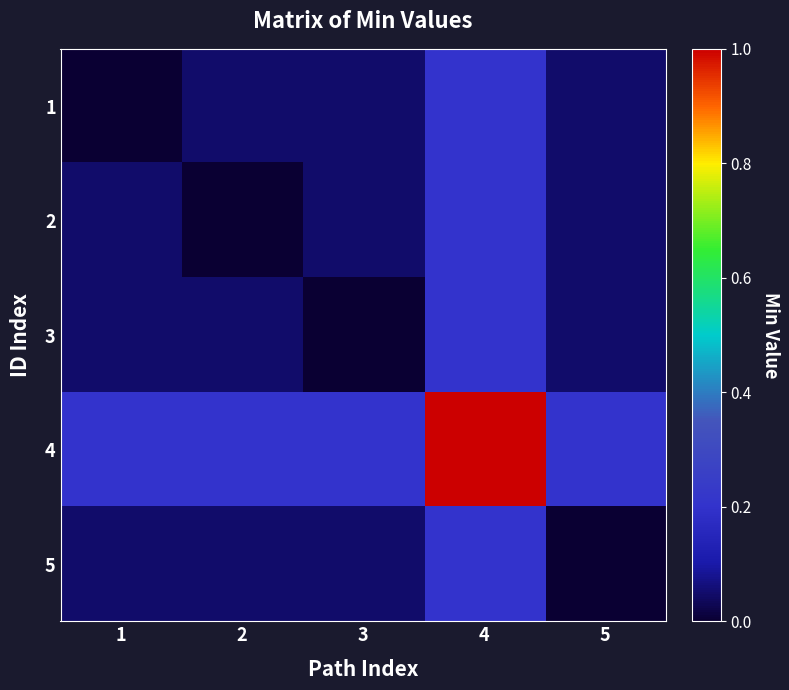

Which has a higher value, 5 or 4?

4